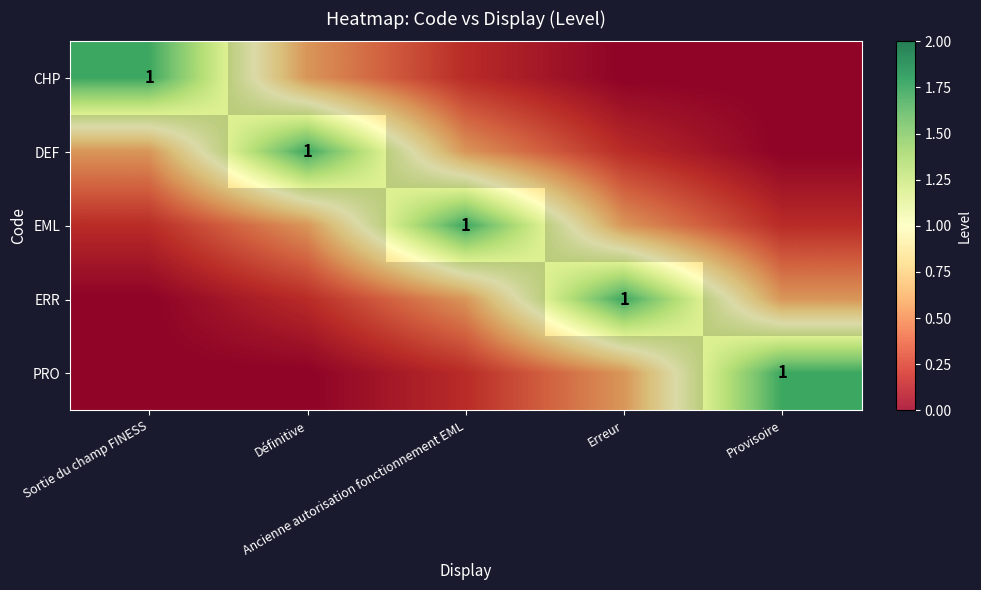

The value of PRO at Provisoire is 1.0. True or false?

False